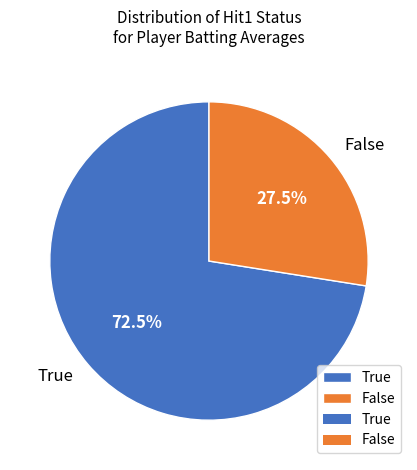

Between True and False, which is larger?

True